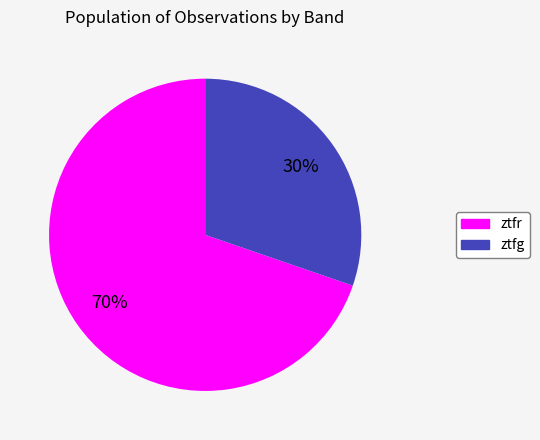

What percentage is the ztfg slice, to the nearest percent?

30%